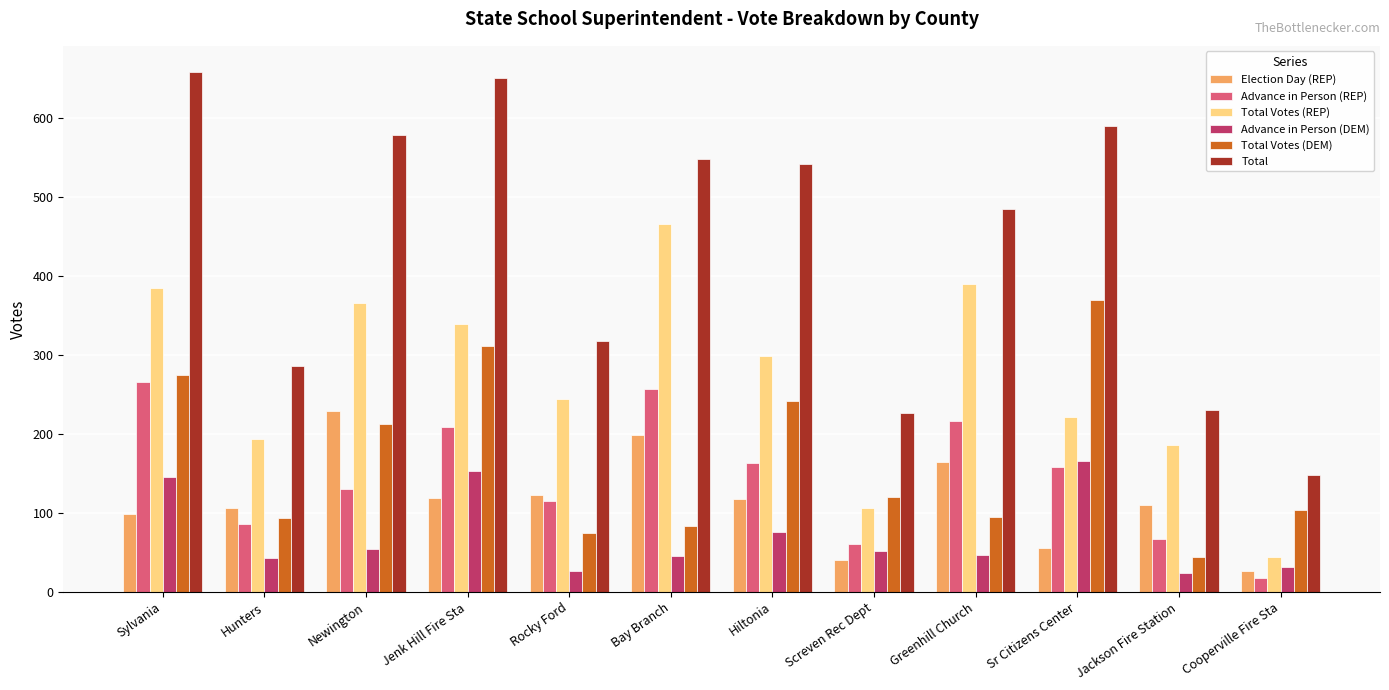

What is the difference between the highest and lowest values at Hiltonia?

465